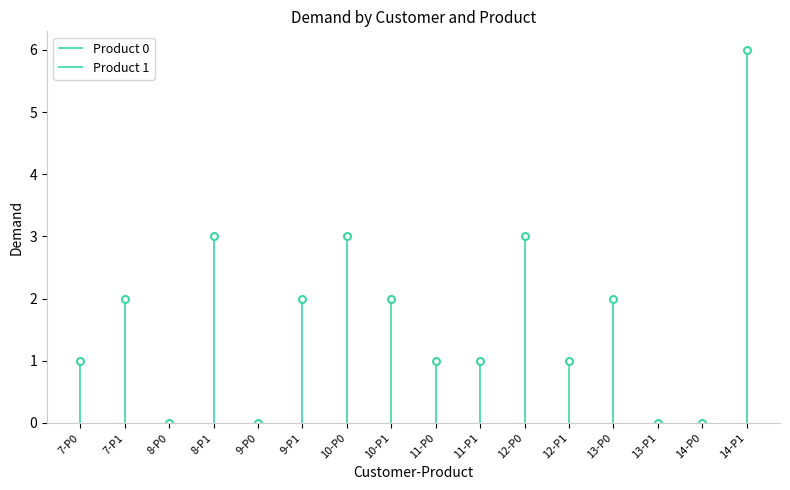

True or false: Product 0 has a value of 1 at 10.

False